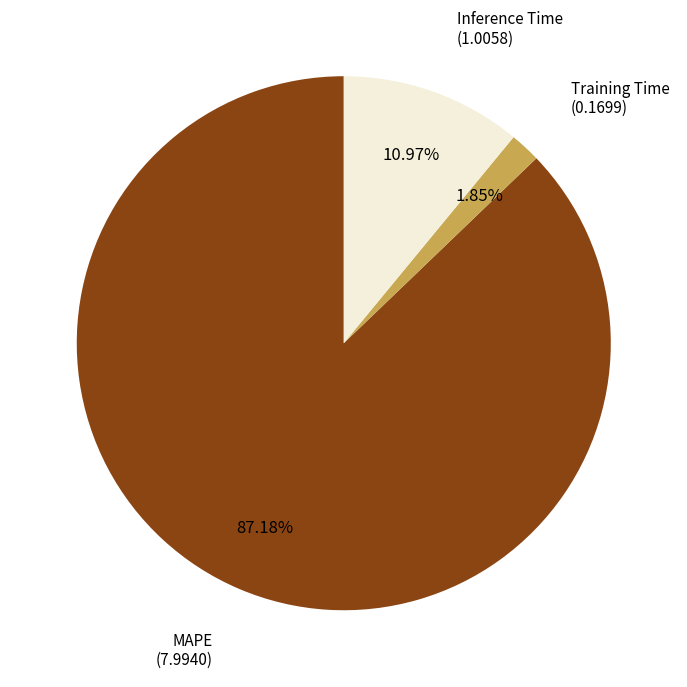

Does any single category account for the majority?

Yes